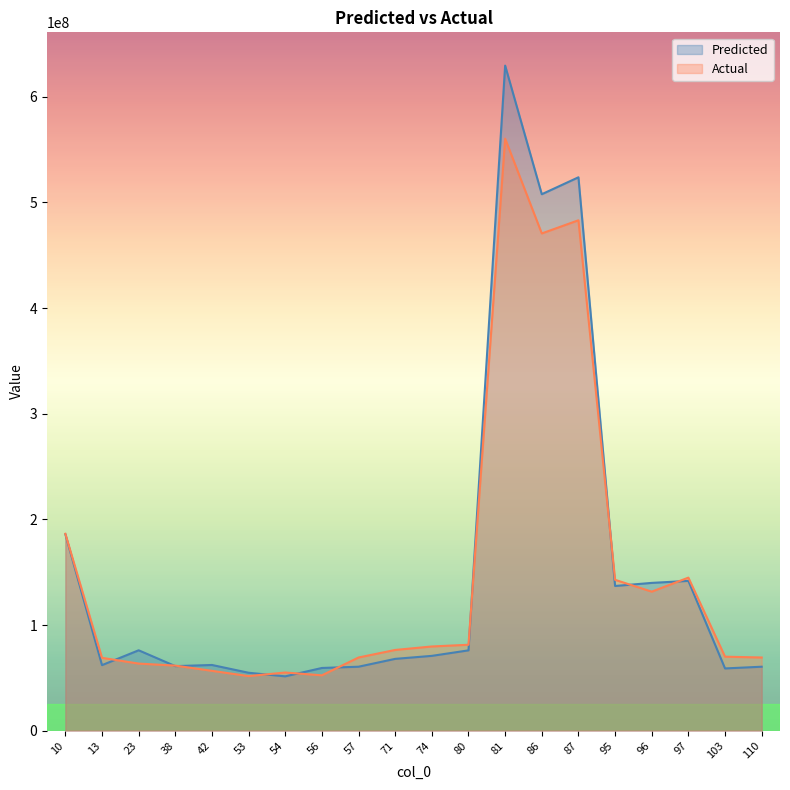

What is the average value of the Predicted series?

154352275.9